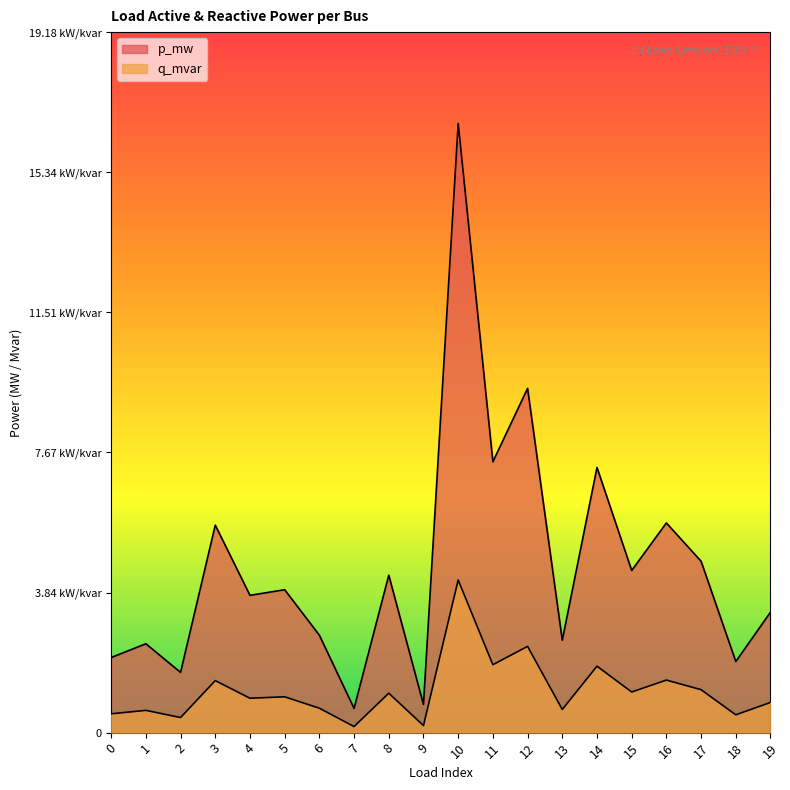

Does the chart display data point markers on the line(s)?

No